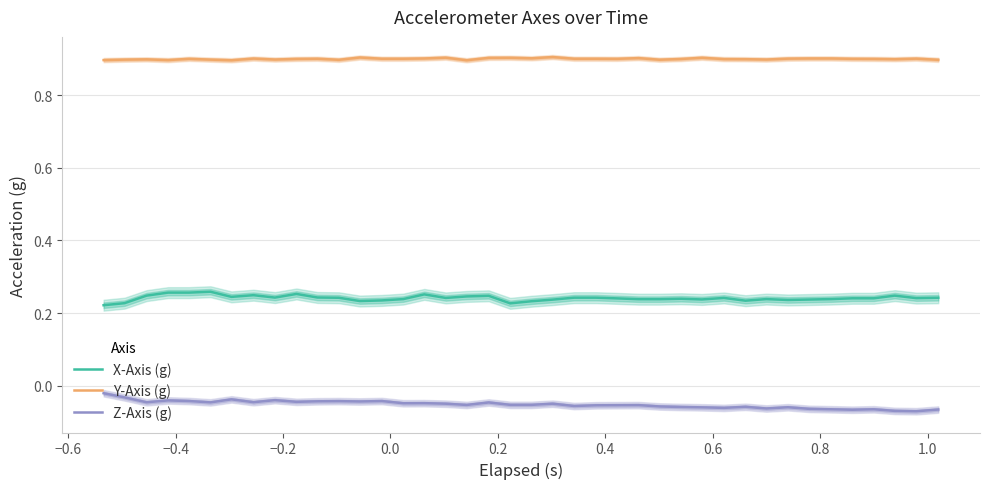

True or false: X-Axis (g) and Z-Axis (g) intersect in this chart.

False